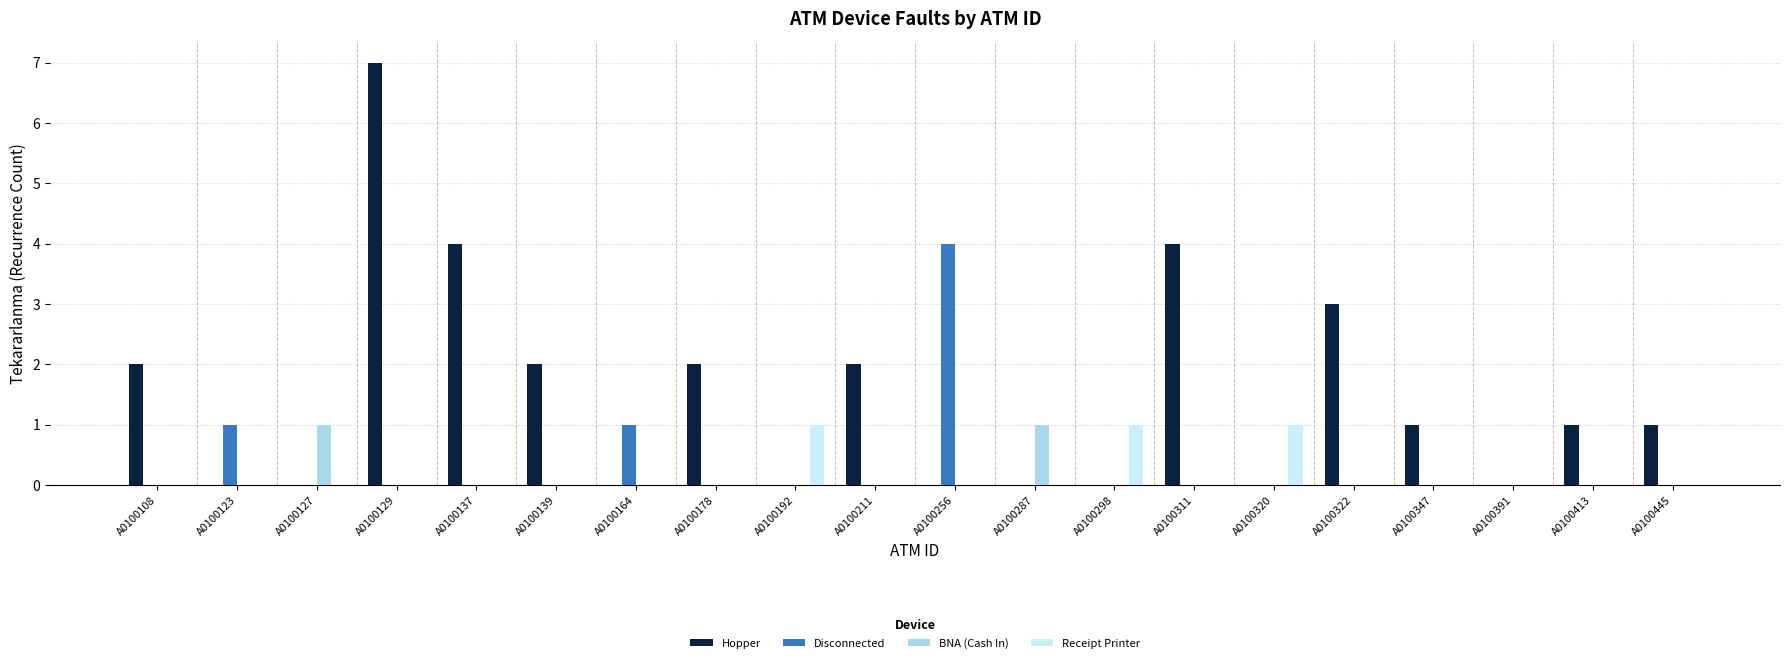

Count the number of categories in the chart.

20